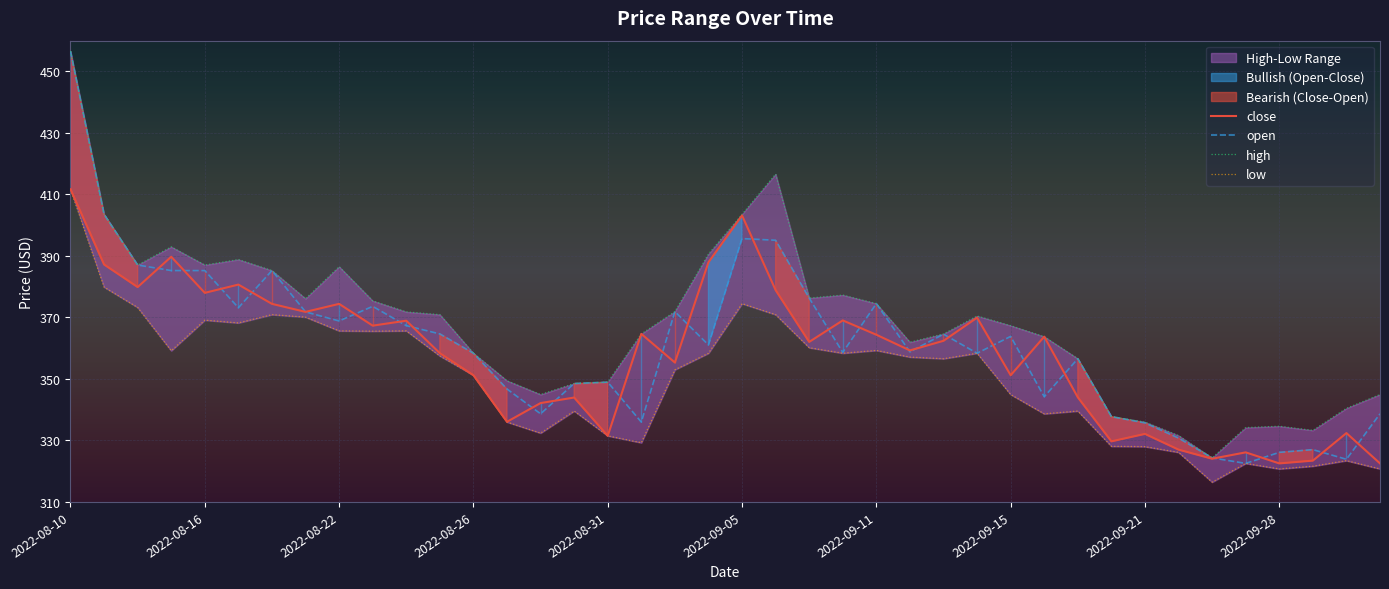

The value of high at 10 is 580.8. True or false?

False